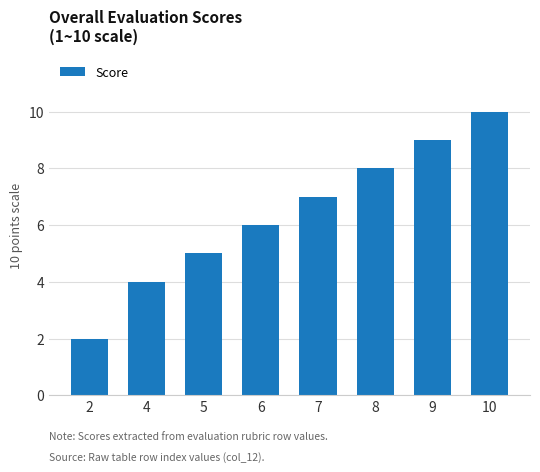

Rank the categories by value from highest to lowest.

10, 9, 8, 7, 6, 5, 4, 2